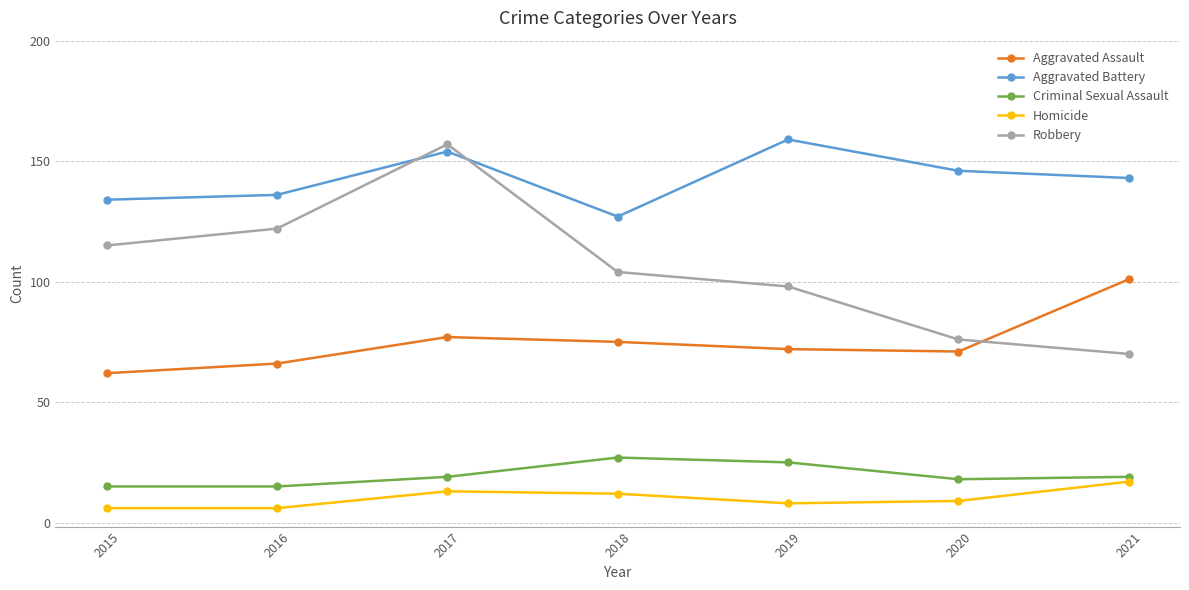

What is the difference between the second highest and minimum values in the Robbery series?

52